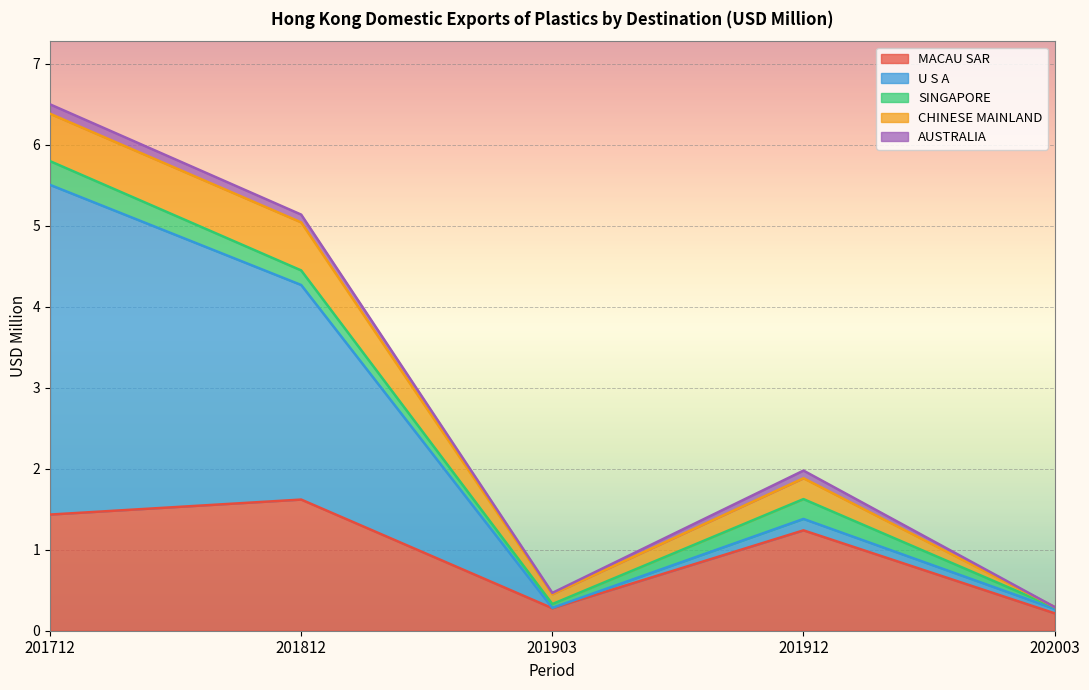

What is the total value across all series at 201812?

5.1